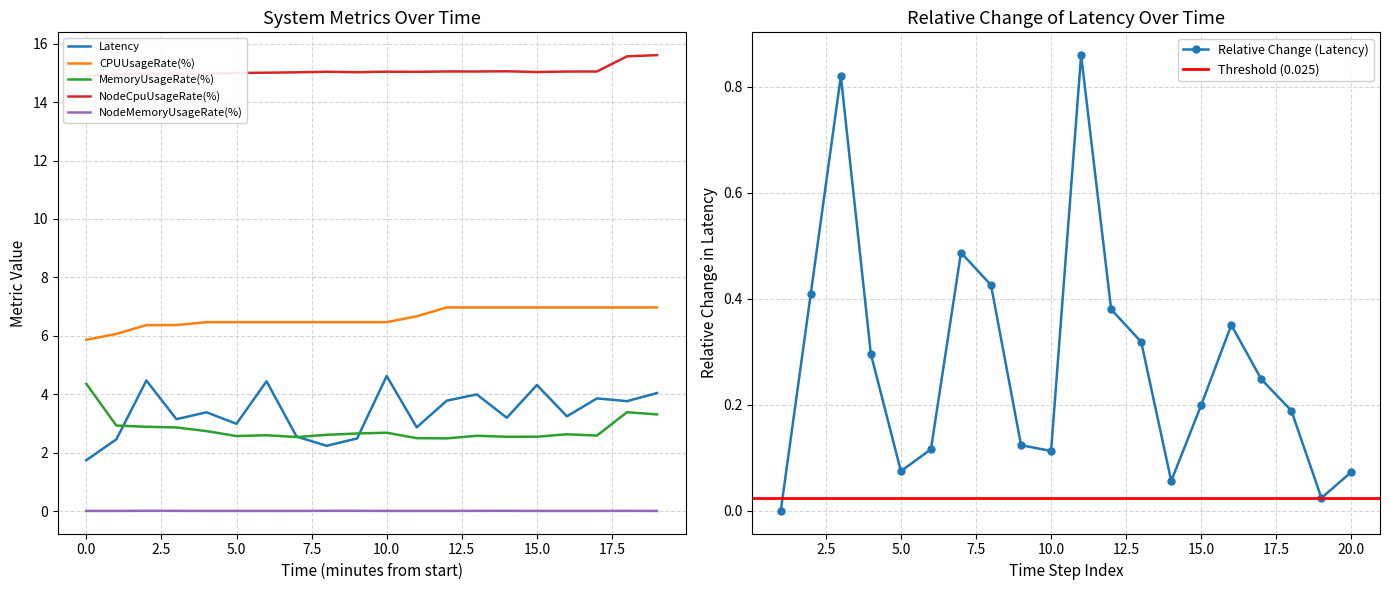

What is the maximum value for CPUUsageRate(%)?

7.0